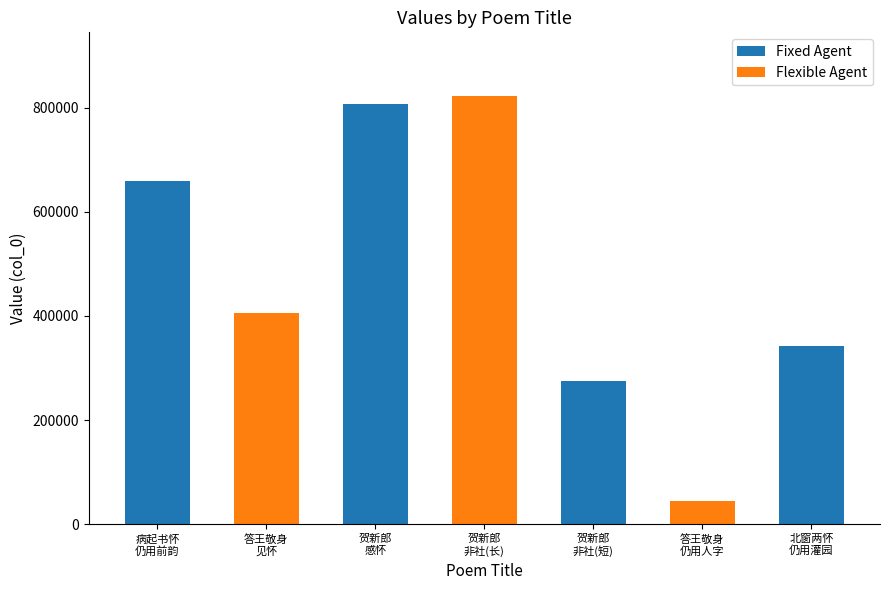

What is the sum of the values at 贺新郎 非社诸人久绝音讯。时暴风雨袭上海，夜坐有怀，仍用稼轩野字韵 and 贺新郎  十月朔病中感怀仍用前韵?

1629688